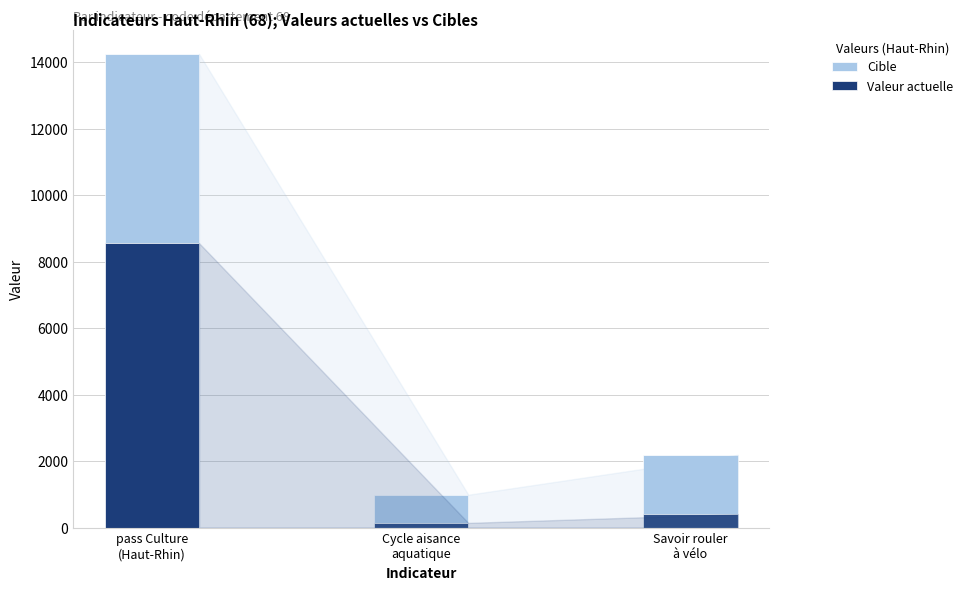

Which series has the largest range (max minus min)?

Cible